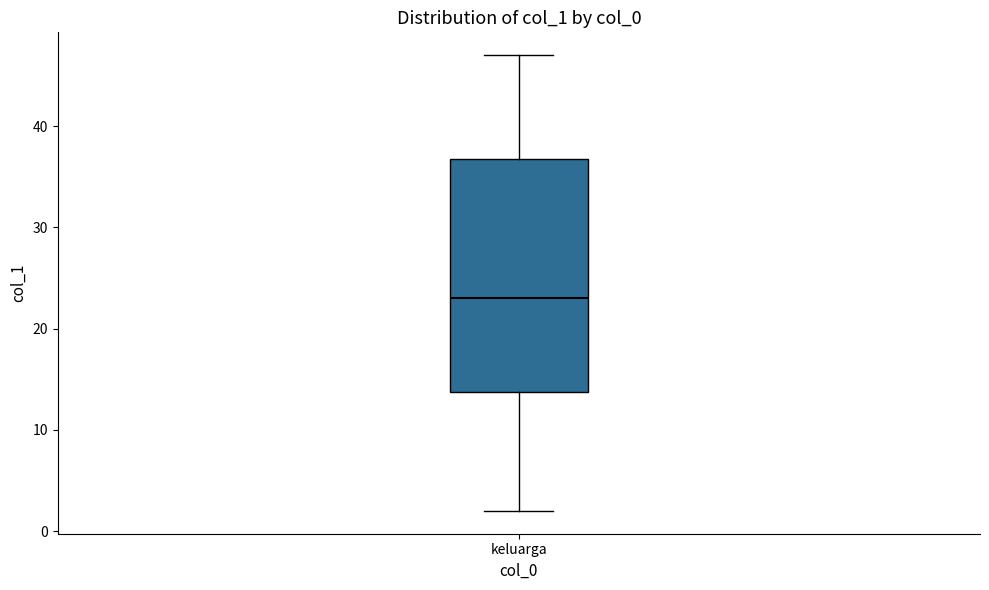

Where is the upper edge of the box for keluarga on the y-axis? The values are not printed on the chart, so give them approximately, as read against the axis.

37